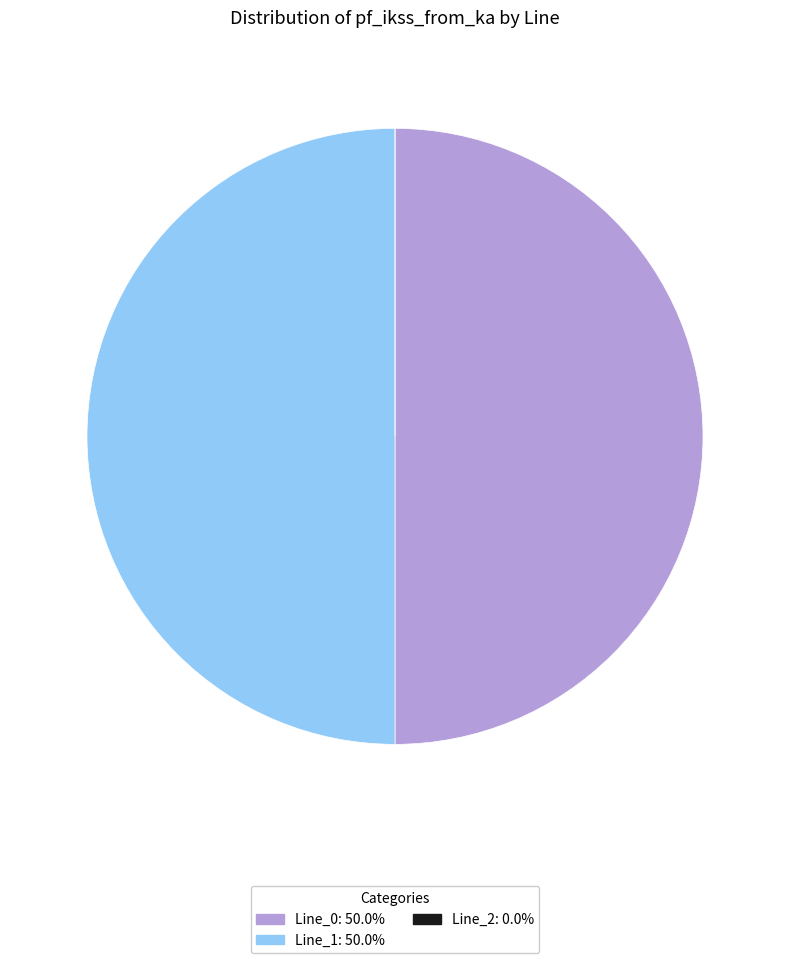

True or false: Line_2 accounts for 0% of the total.

True